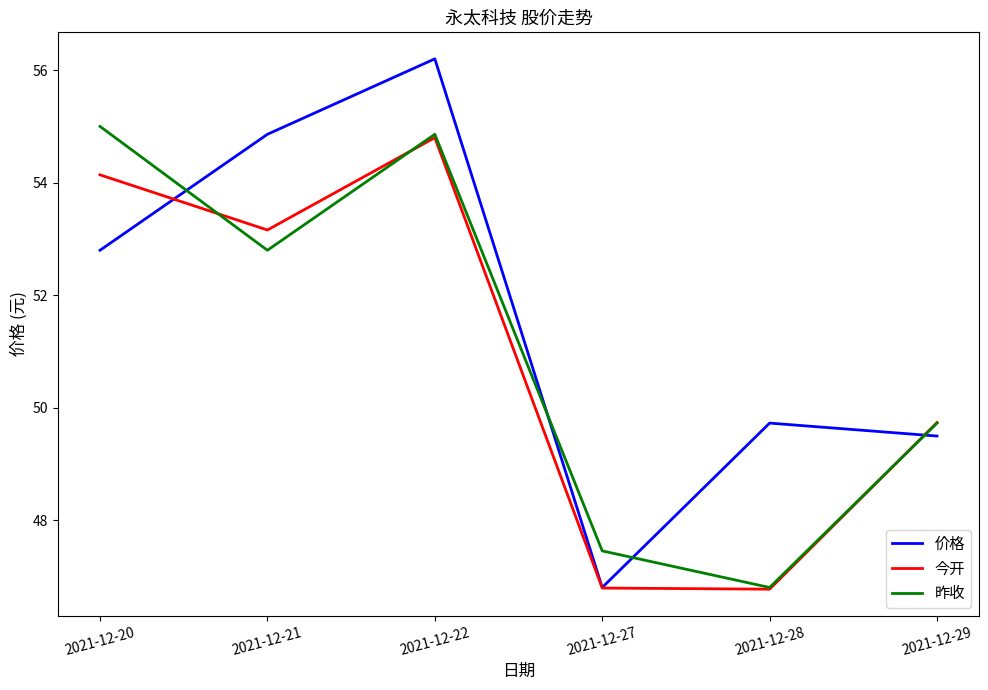

List the labels in order of 价格 value, largest first.

2021-12-22, 2021-12-21, 2021-12-20, 2021-12-28, 2021-12-29, 2021-12-27